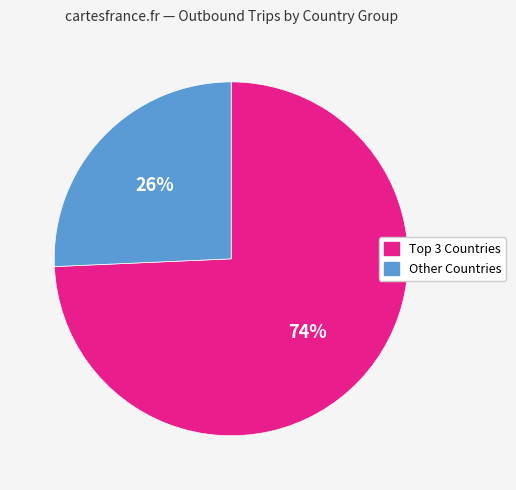

Is there a majority slice in this chart?

Yes